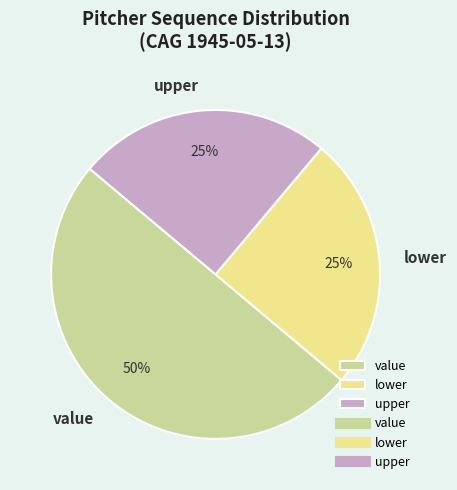

Count the number of slices in the pie.

3